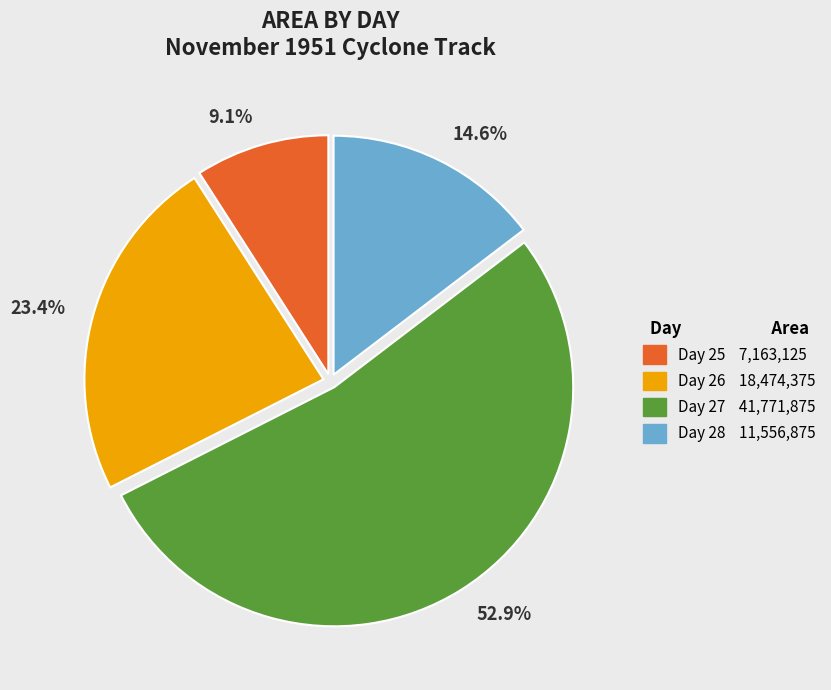

Does any single category account for the majority?

Yes